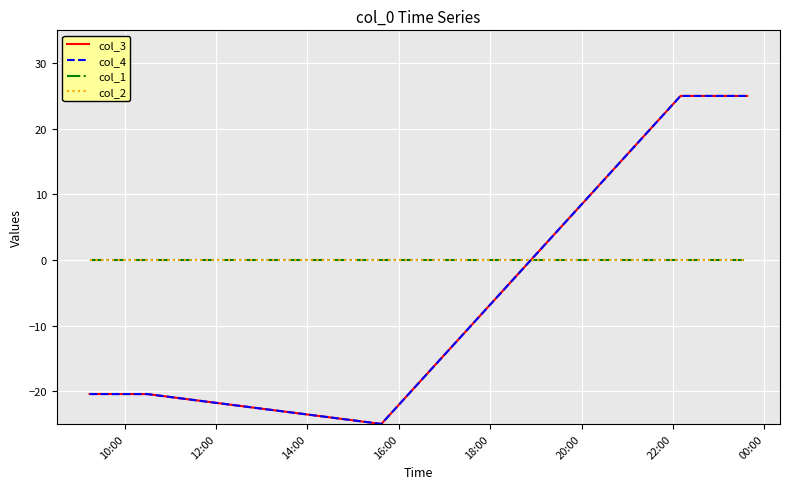

Does the chart display data point markers on the line(s)?

No